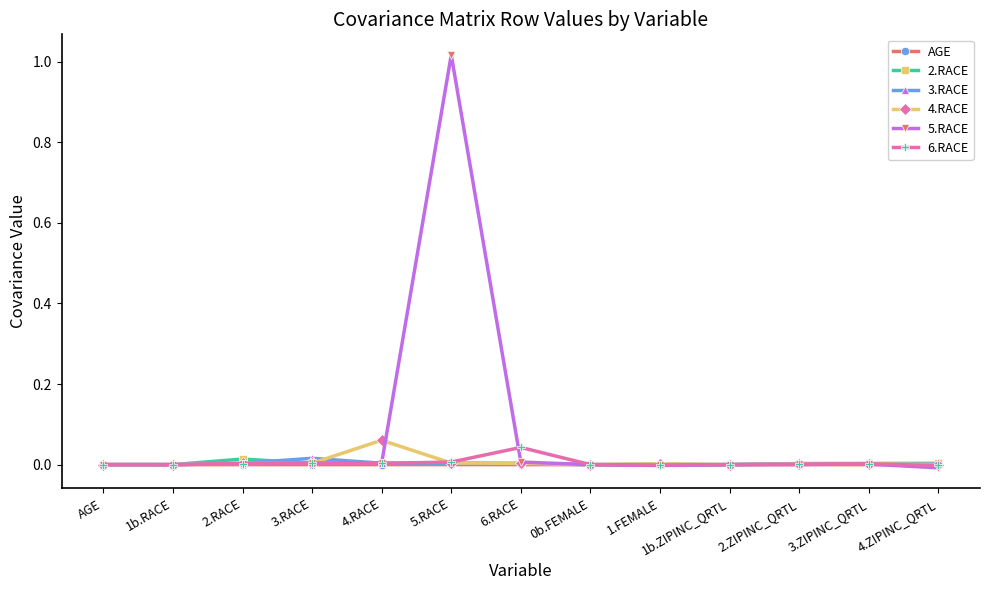

True or false: 6.RACE has more than 0 interior local peaks.

True